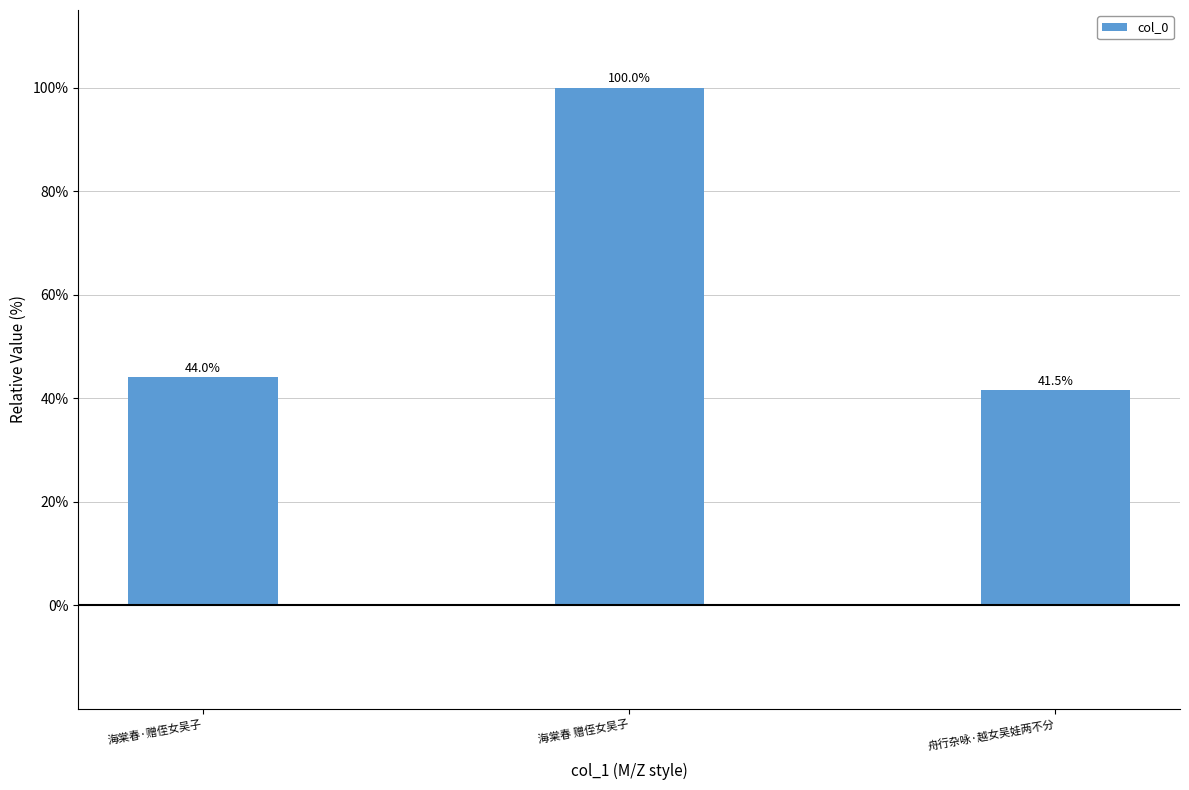

How many bars are there in total?

3